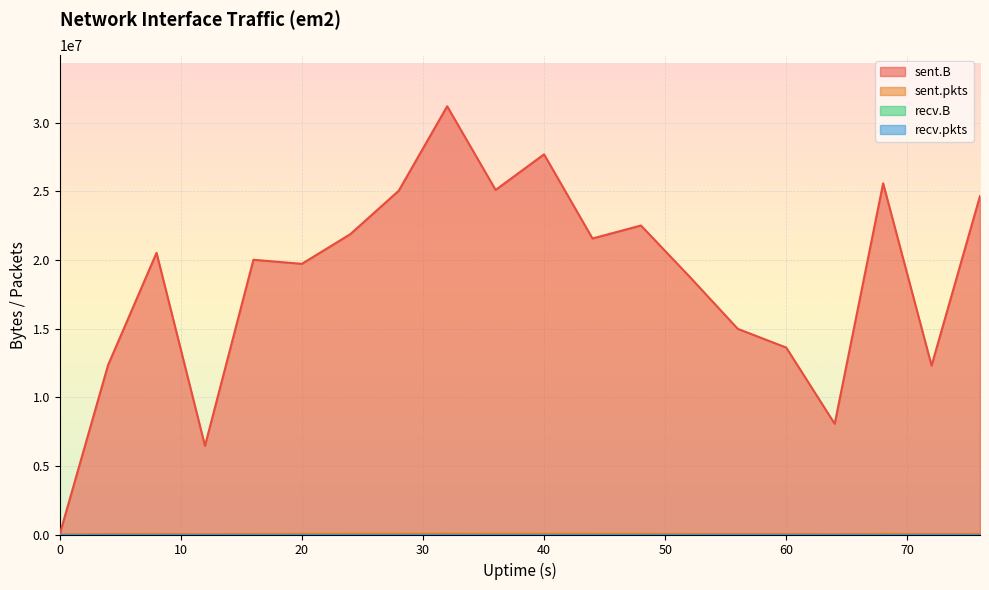

At which label is sent.B closest to 15605817?

56